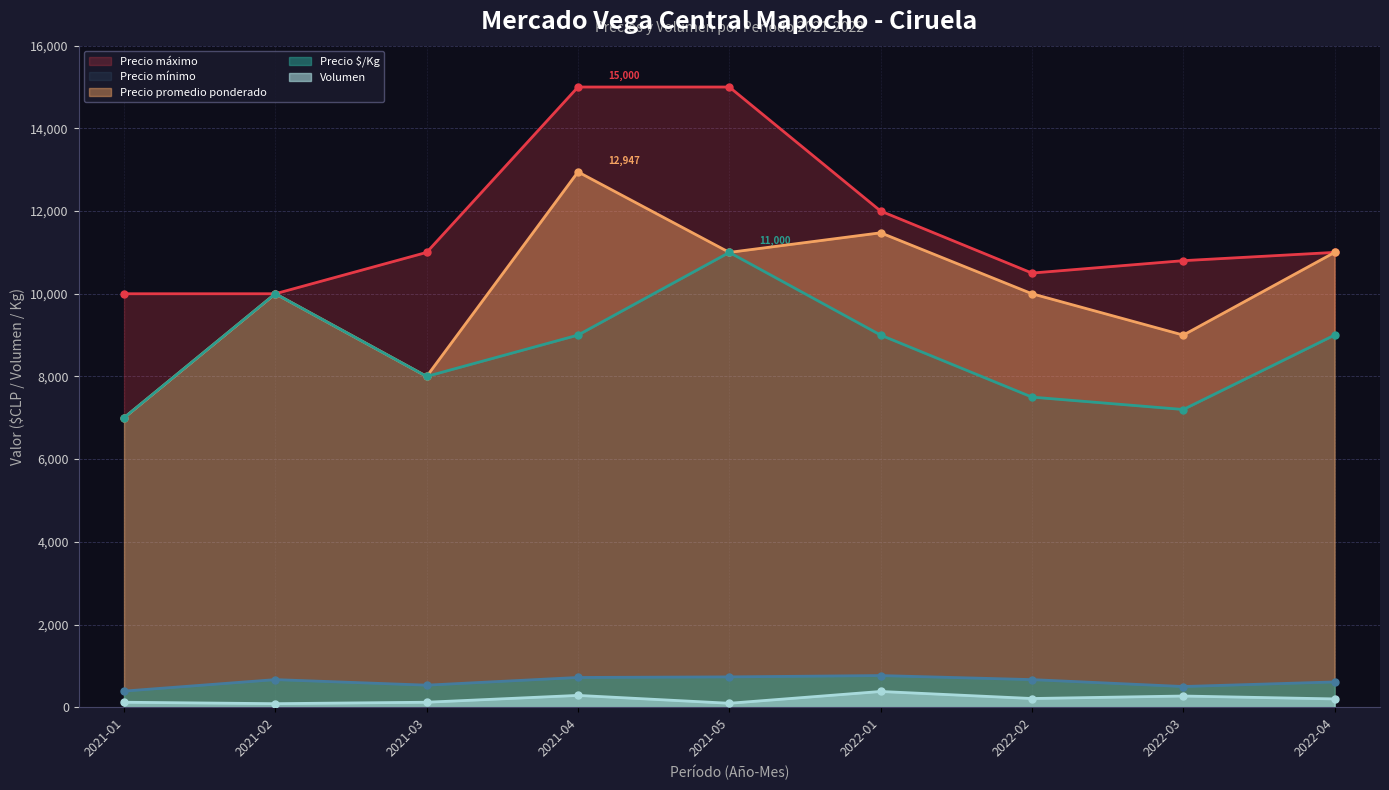

Reading right to left, transcribe all the data shown in this chart.

Precio máximo: 11000	10800	10500	12000	15000	15000	11000	10000	10000
Precio promedio ponderado: 11000	9000	10000	11474	11000	12947	8000	10000	7000
Precio mínimo: 9000	7200	7500	9000	11000	9000	8000	10000	7000
Precio $/Kg: 611	500	667	765	733	719	533	667	389
Volumen: 200	270	210	380	95	285	120	85	120